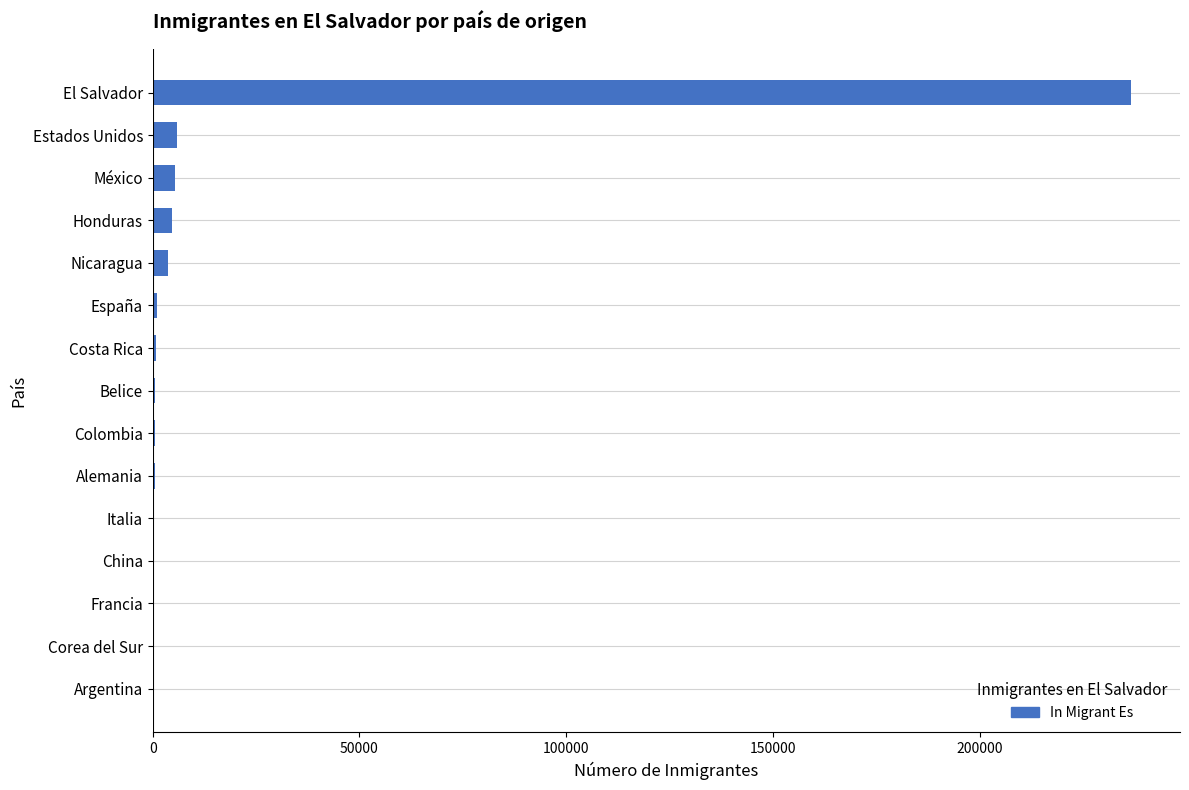

What is the sum of all values?

261085